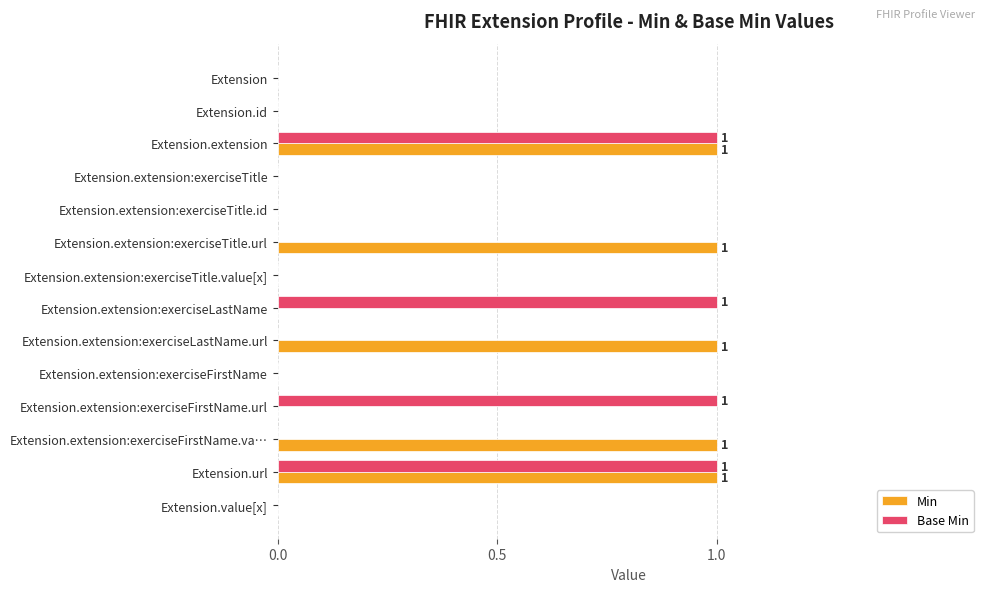

The value of Min at Extension.extension is 0. True or false?

False